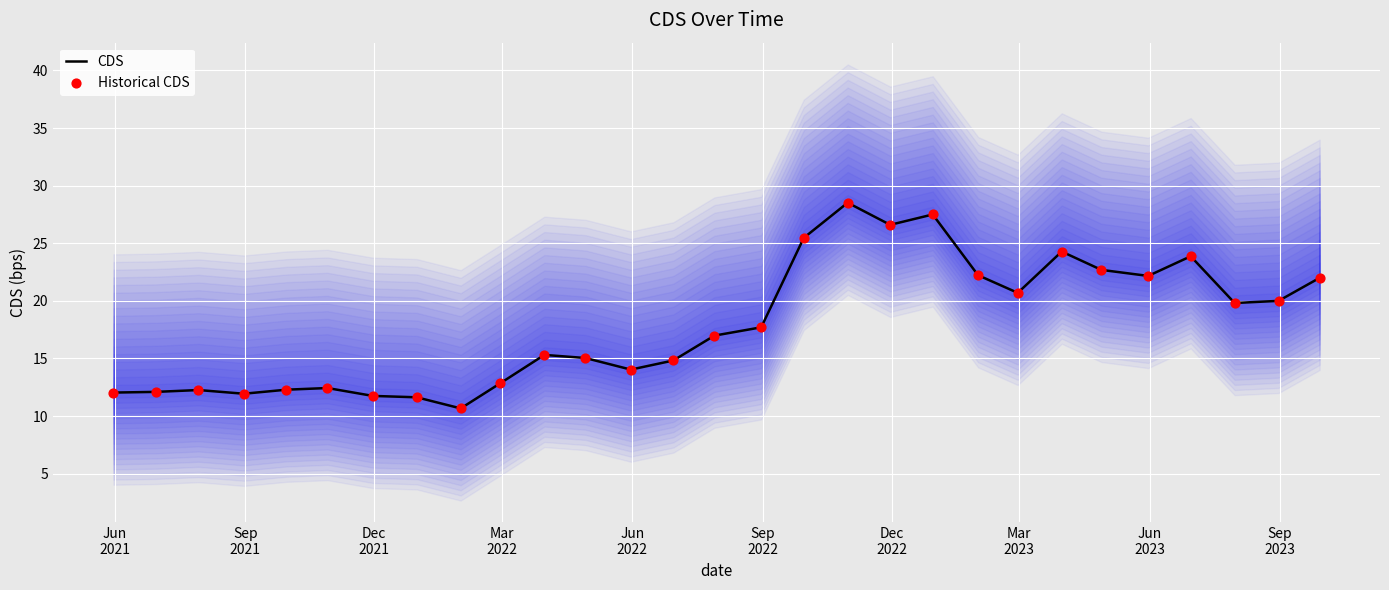

Which series contains the lowest Y value?

CDS